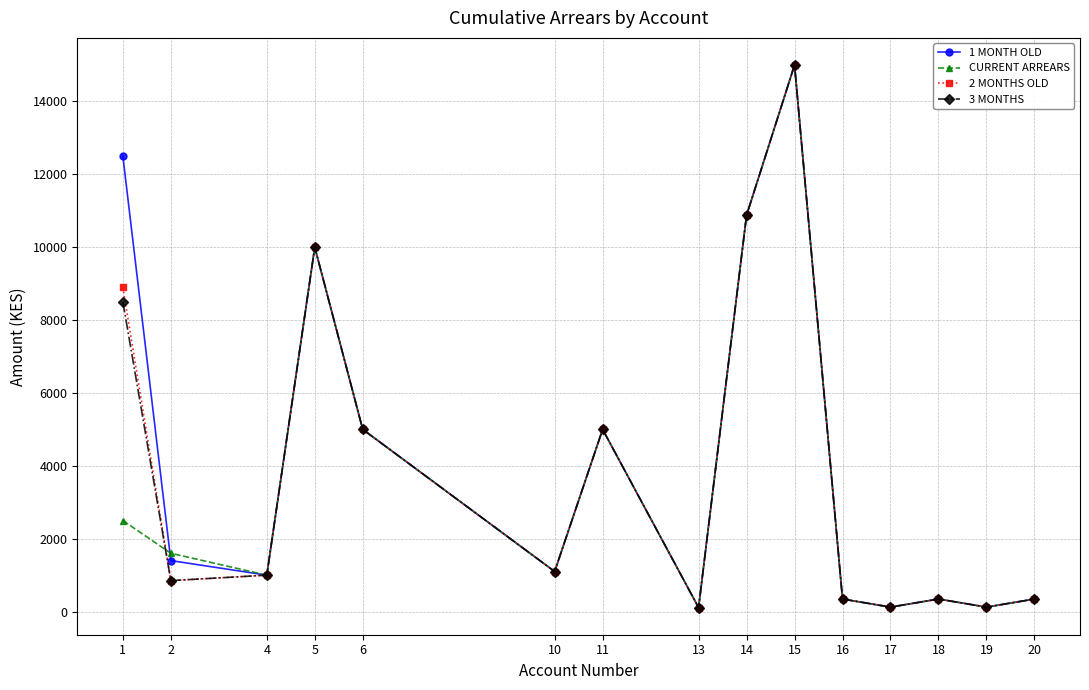

Between which two adjacent categories do CURRENT ARREARS and 1 MONTH OLD first intersect?

1 and 2